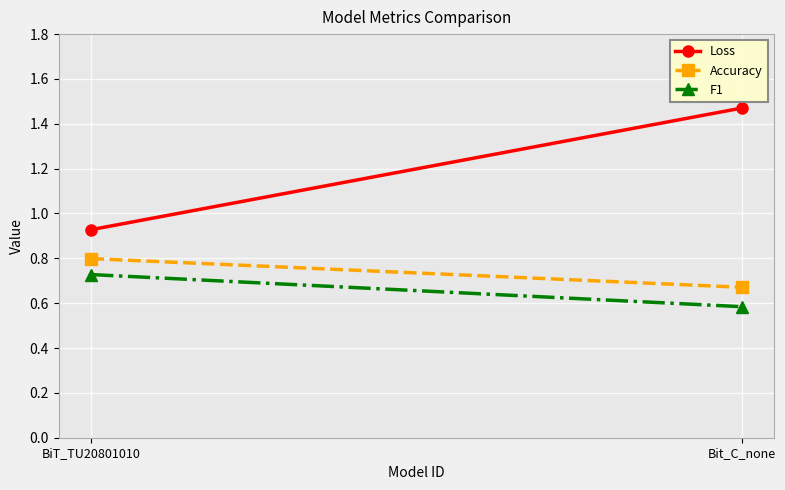

Between BiT_TU20801010 and Bit_C_none, which is larger?

Bit_C_none